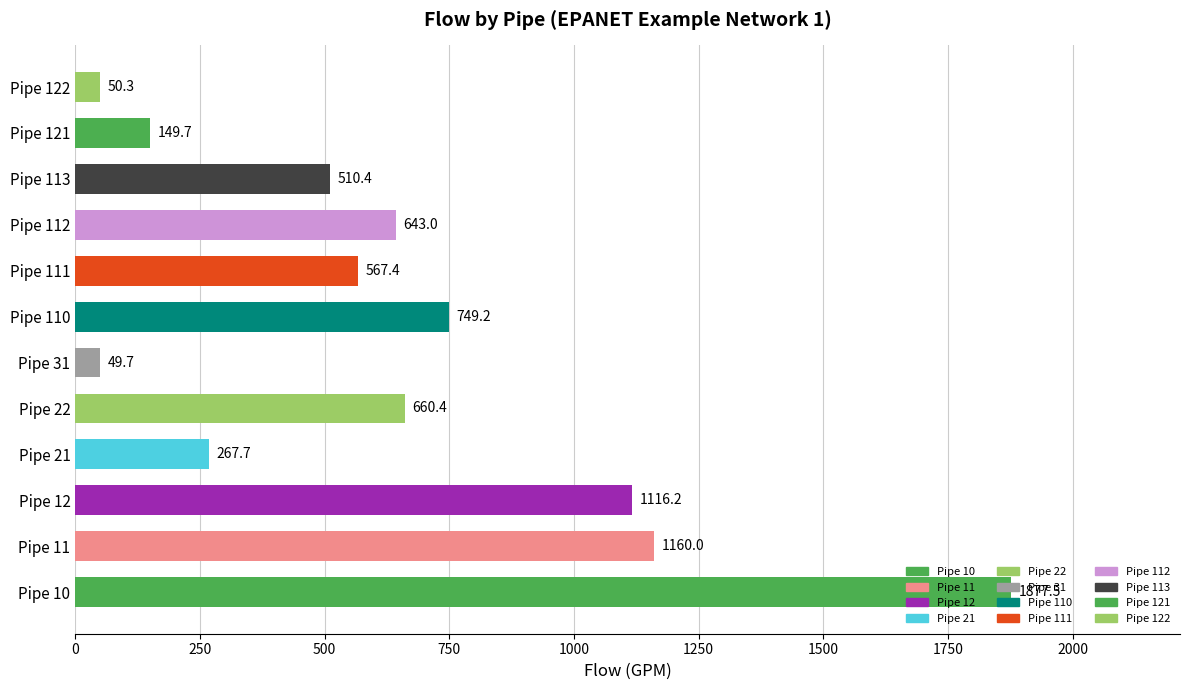

What value does the data have at Pipe 112?

643.0